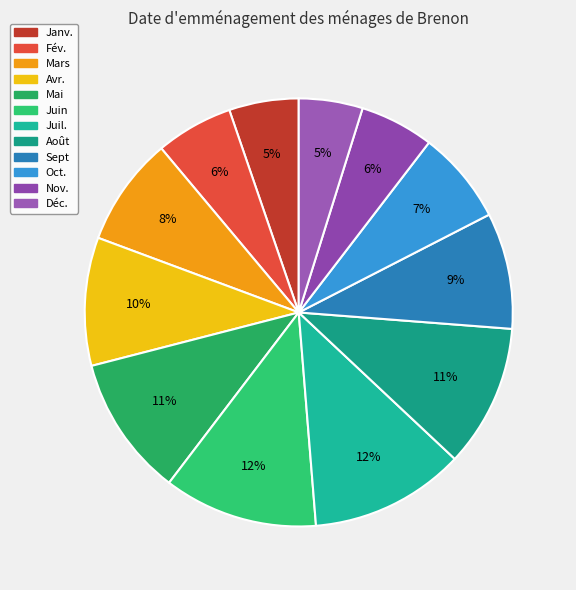

Which slice is the largest?

Juil.